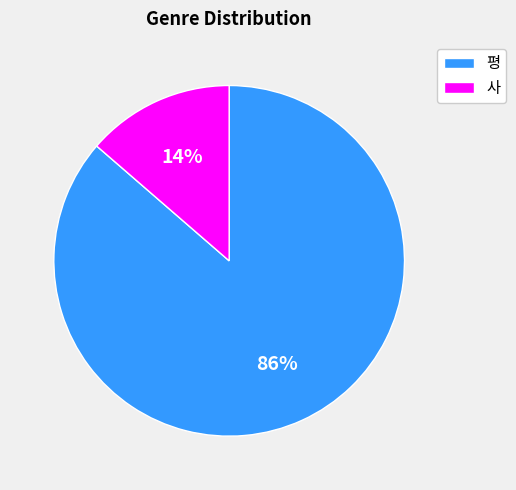

Rank the categories by value from highest to lowest.

평, 사